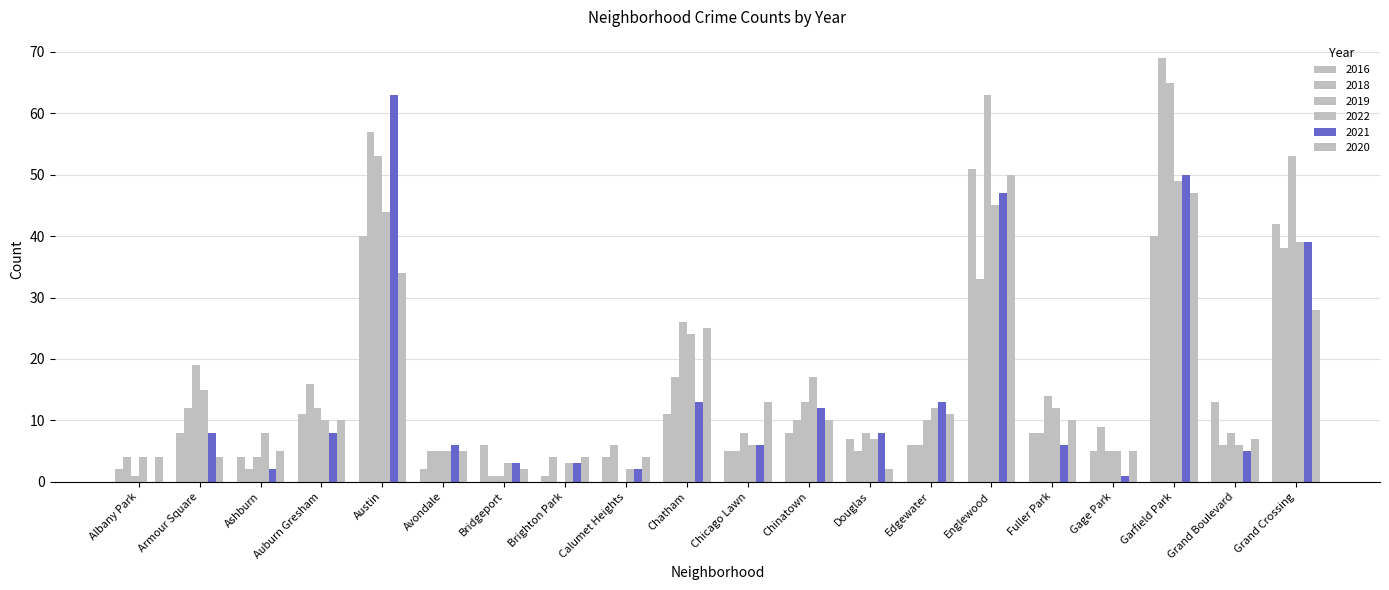

True or false: 2019 has a value of 85 at Garfield Park.

False